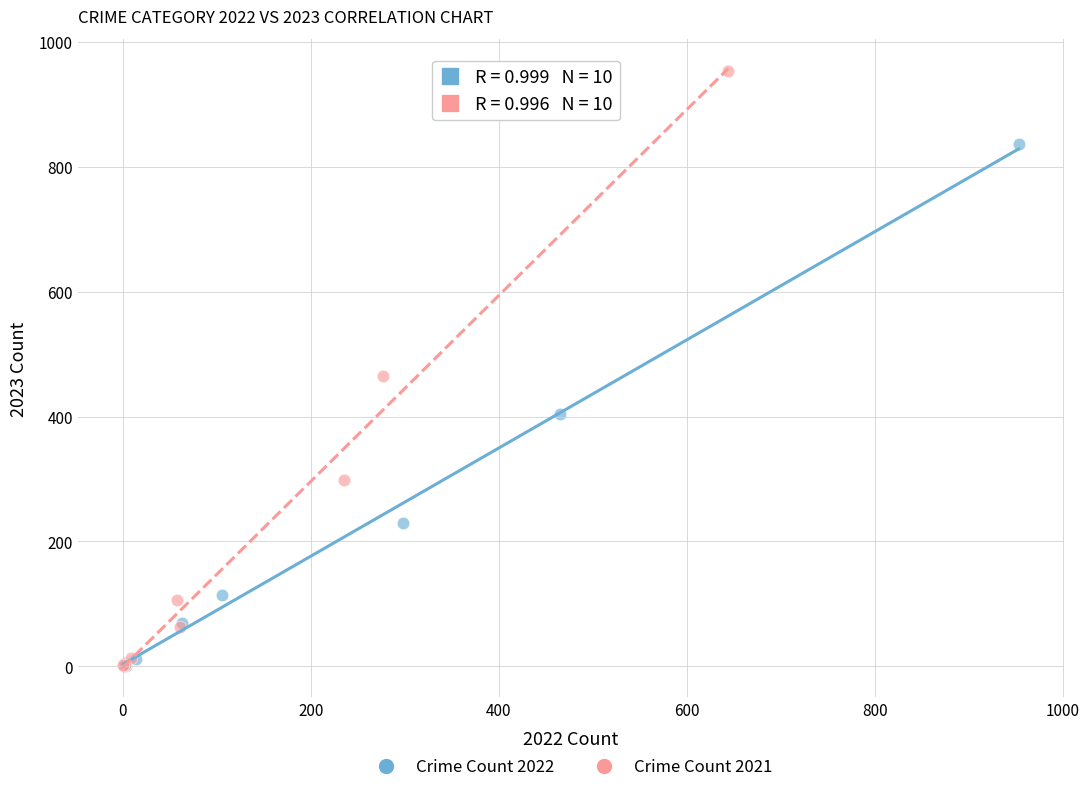

What are all the series names shown in the legend?

Crime Count 2022, Crime Count 2021